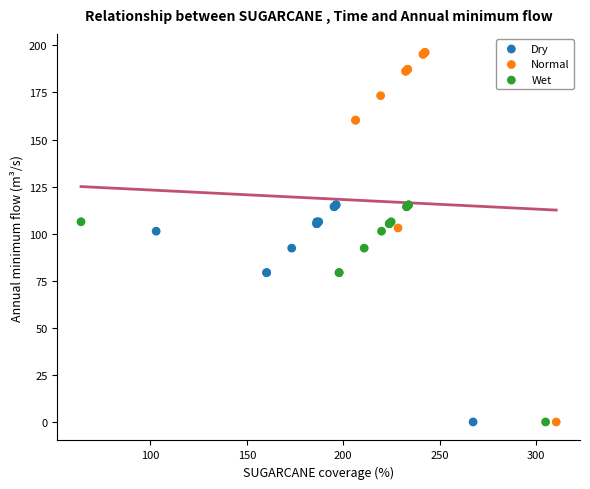

Which series has the largest Y range (max minus min)?

Normal